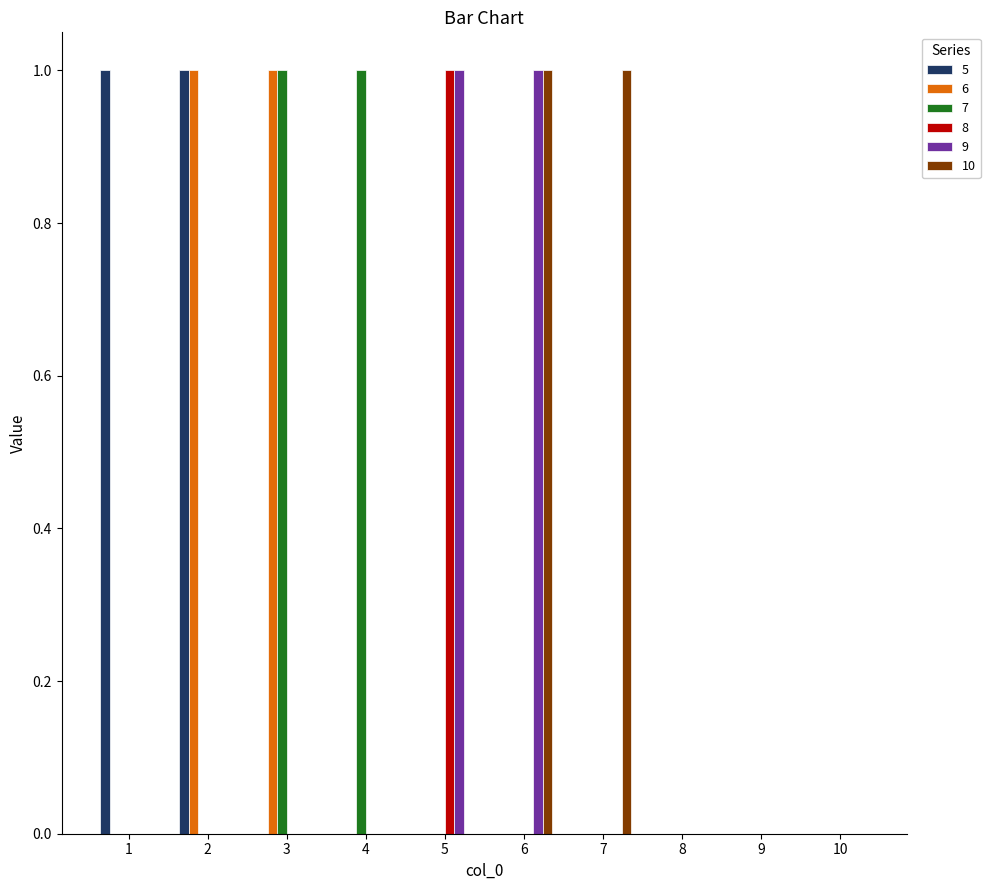

Does the chart contain stacked bars?

No